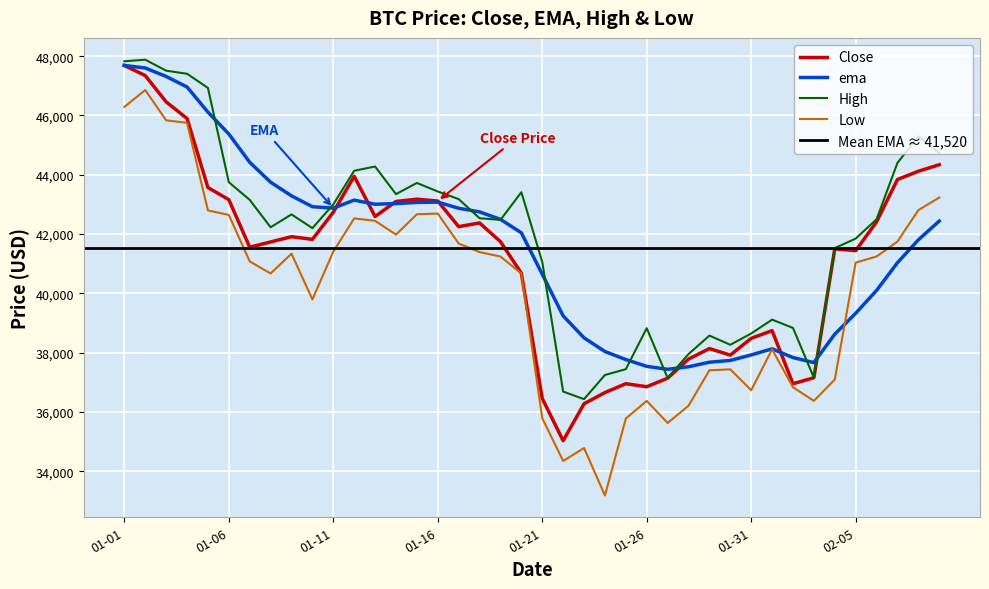

What is the average value of the ema series?

41519.8